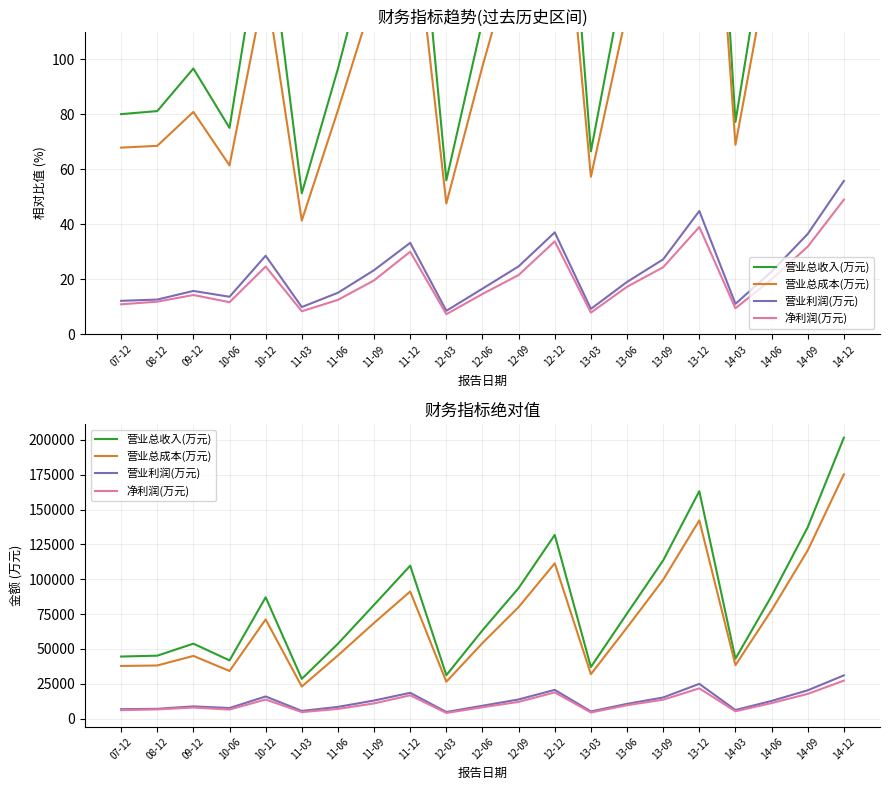

At how many categories does at least one series exceed 138133?

2